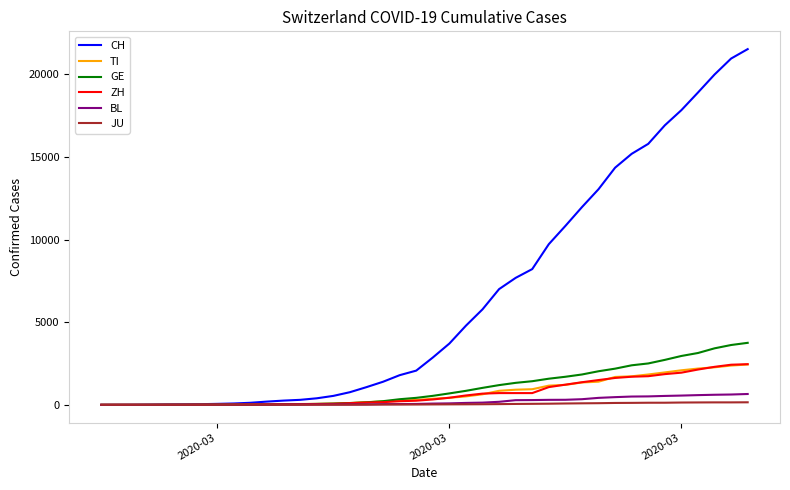

What is the difference between the second highest and minimum values in the ZH series?

2428